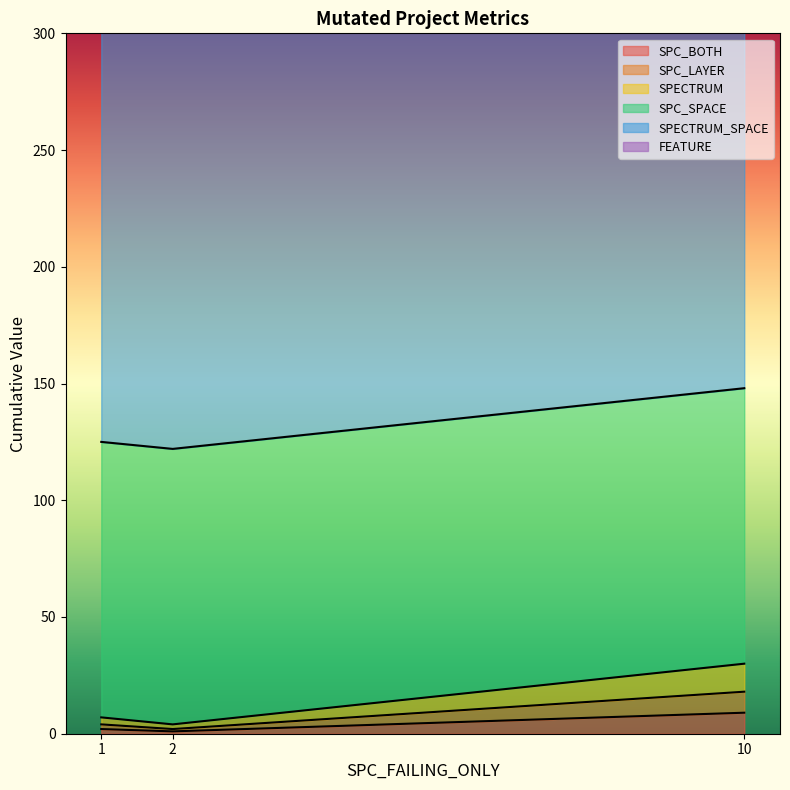

The value of SPC_BOTH at 10 is 9. True or false?

True